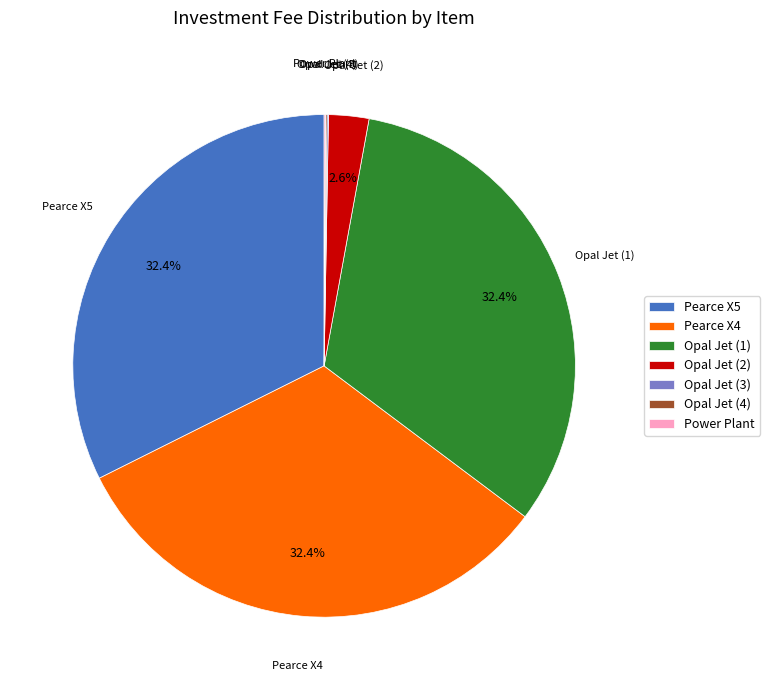

Which has a higher value, Opal Jet (2) or Pearce X5?

Pearce X5